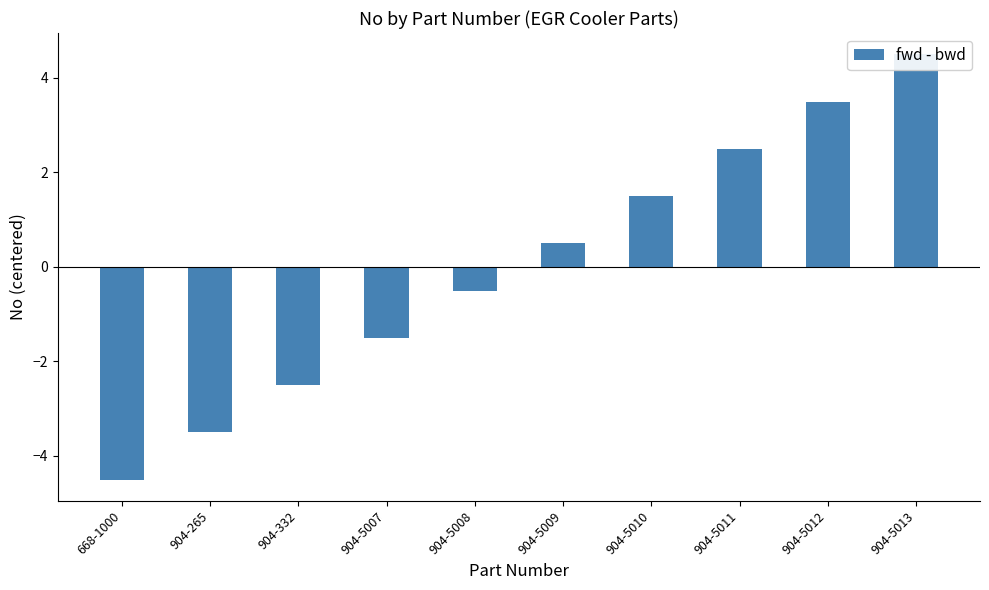

At which label does the data first exceed 0?

904-5009